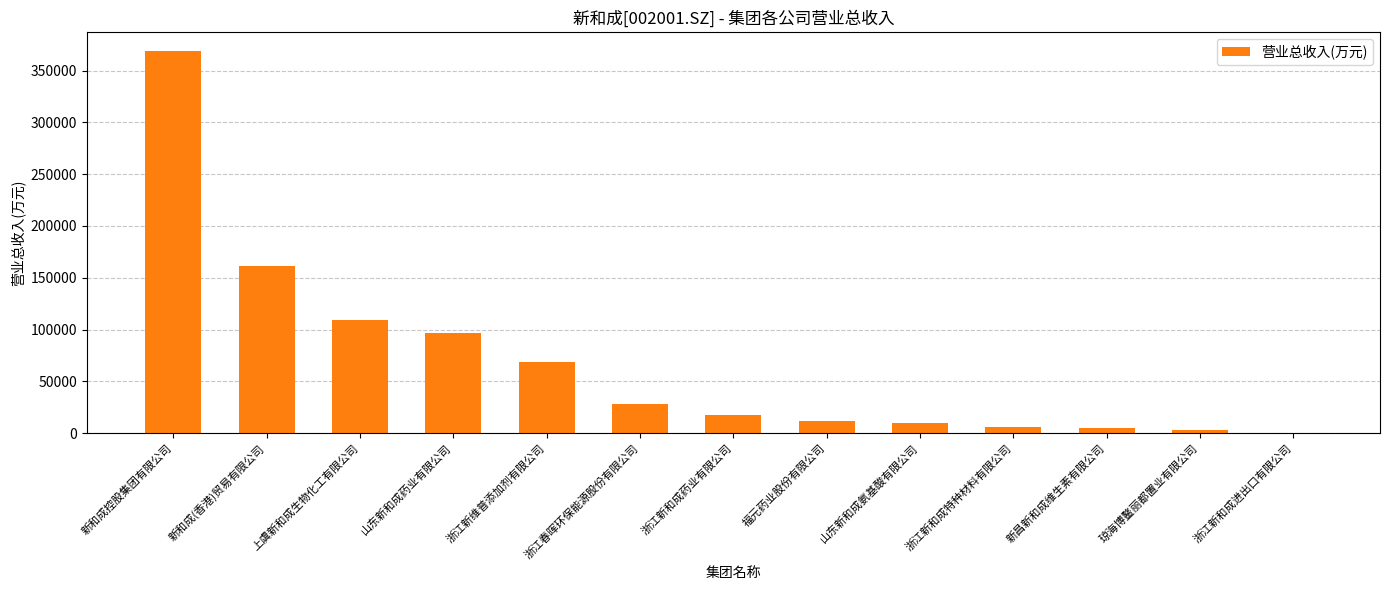

The chart shows a value of 53589.3 at 上虞新和成生物化工有限公司. True or false?

False